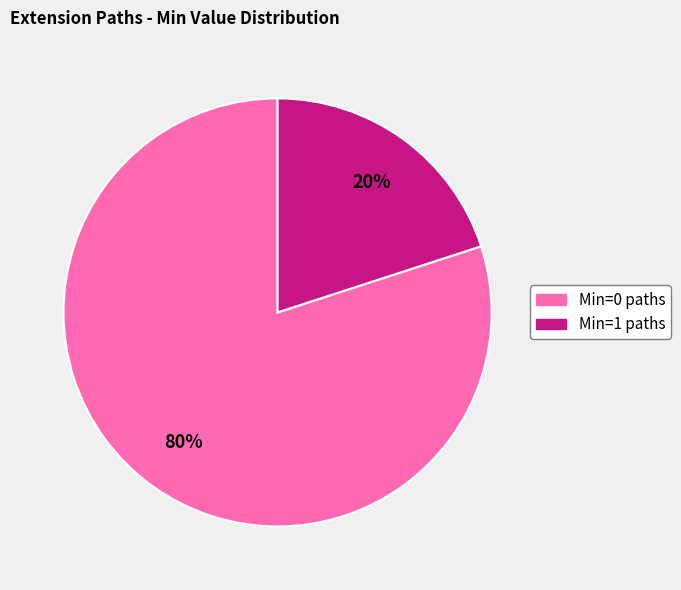

Is there a majority slice in this chart?

Yes